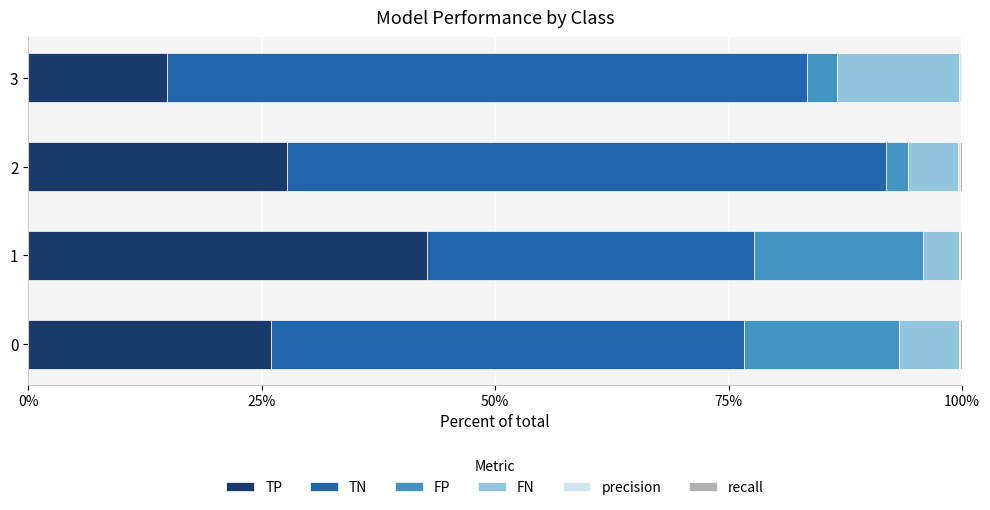

What is the value of the recall bar at the 2nd from the left?

0.2